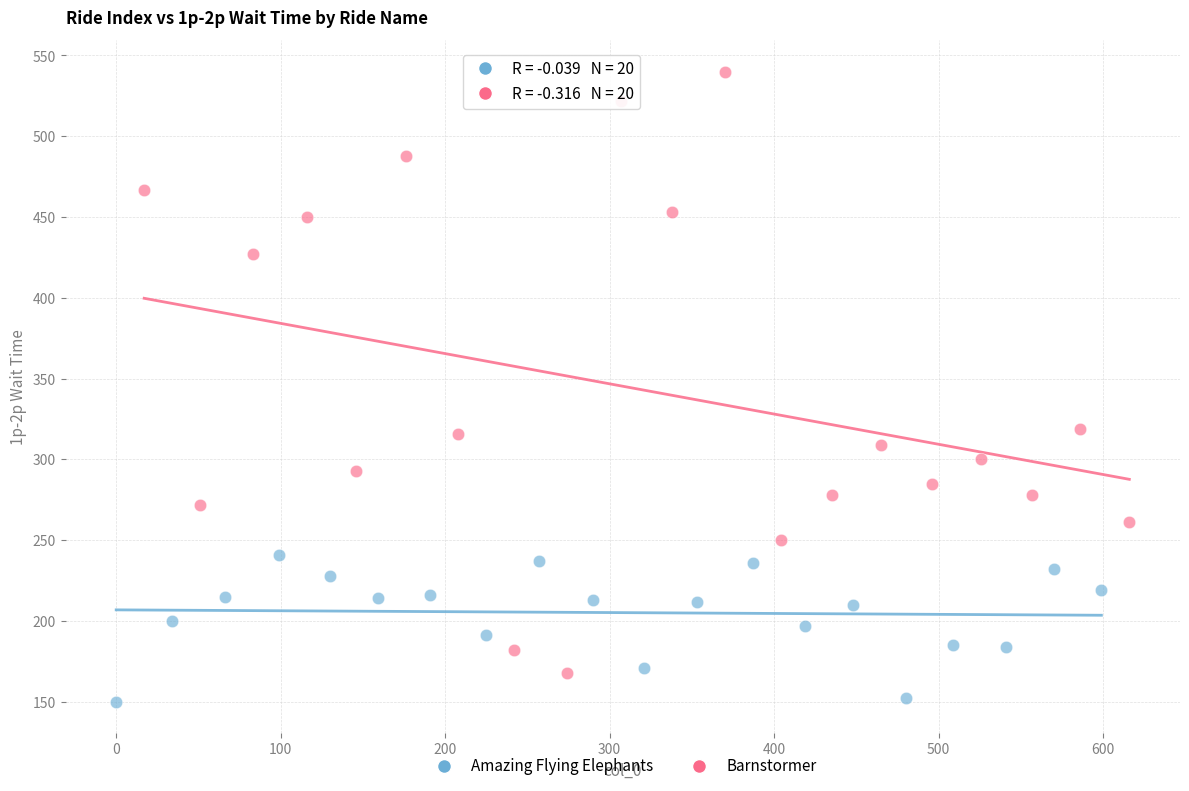

Which series reaches the maximum Y coordinate?

Barnstormer